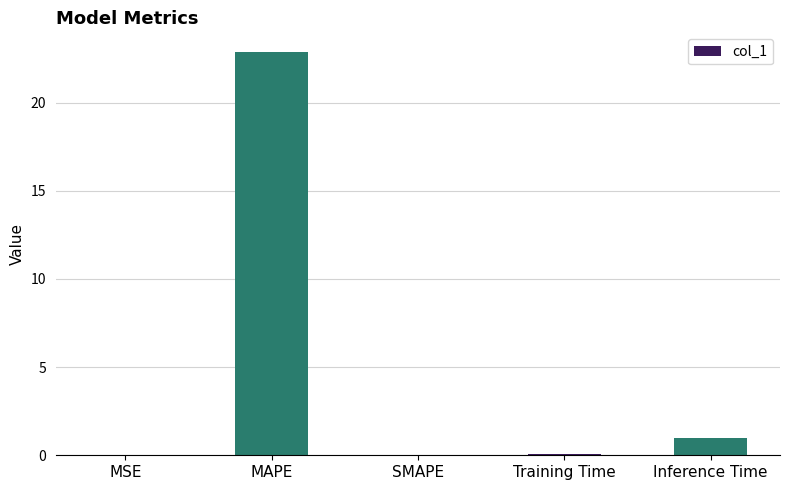

At which category does the chart reach its peak across all series?

MAPE